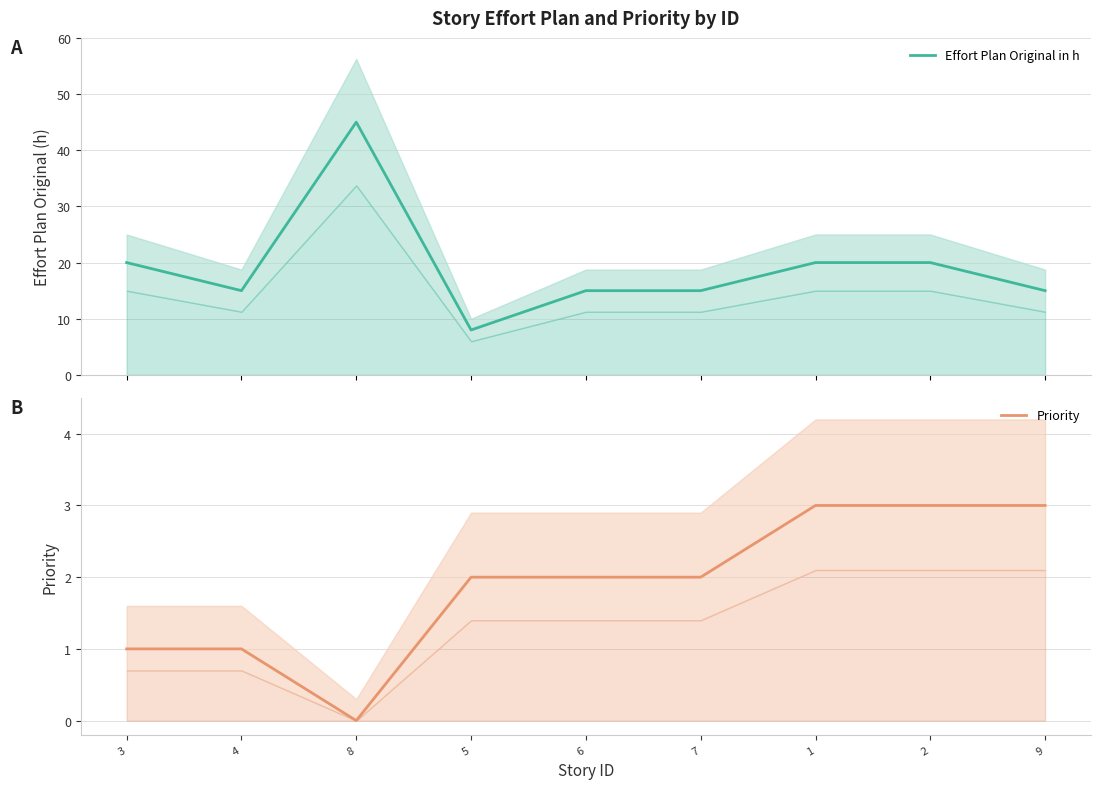

What value does the Effort Plan Original in h series have at 9, to the nearest 5?

15